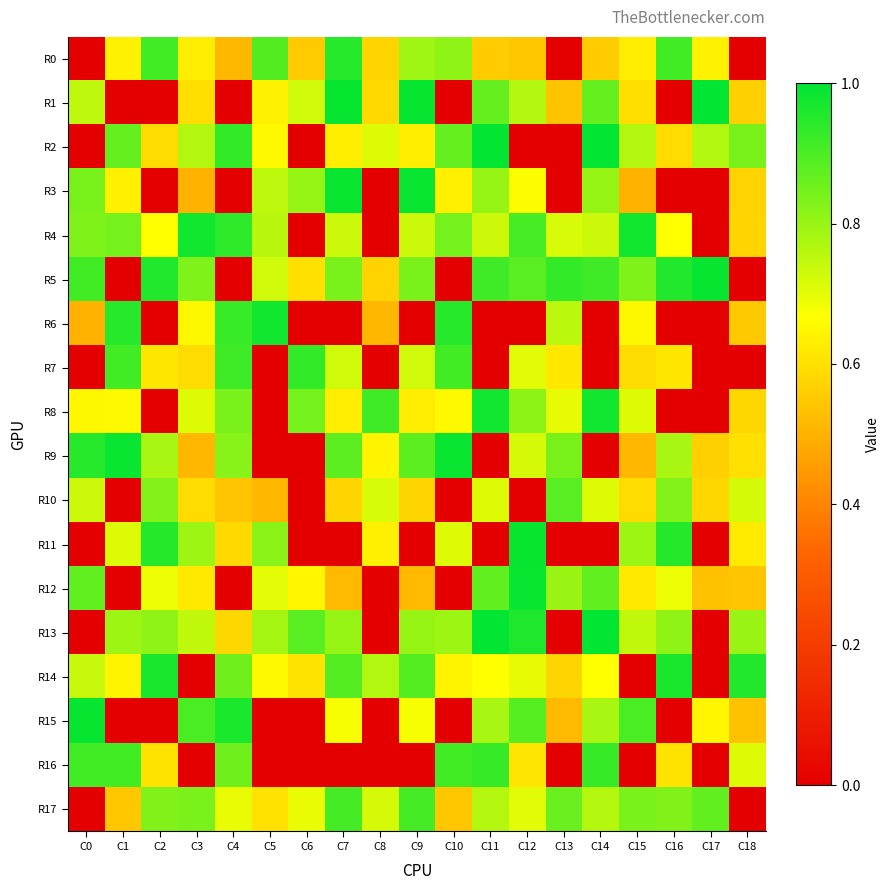

Which series changed the most between C6 and C16?

R11